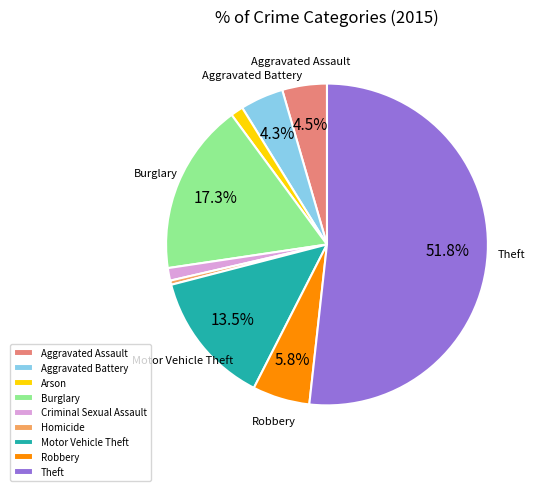

Which has a higher value, Homicide or Arson?

Arson